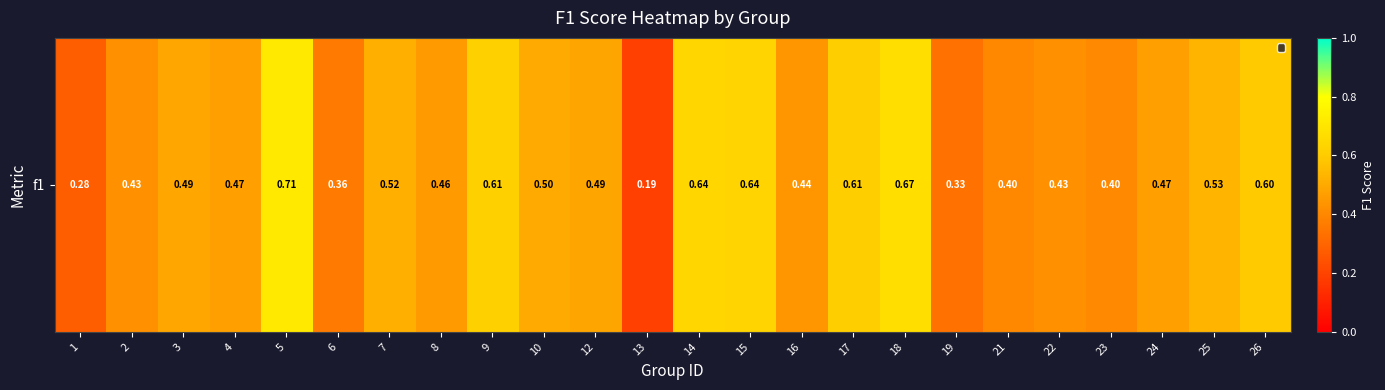

Reading left to right, extract all data points from this chart.

0.3	0.4	0.5	0.5	0.7	0.4	0.5	0.5	0.6	0.5	0.5	0.2	0.6	0.6	0.4	0.6	0.7	0.3	0.4	0.4	0.4	0.5	0.5	0.6